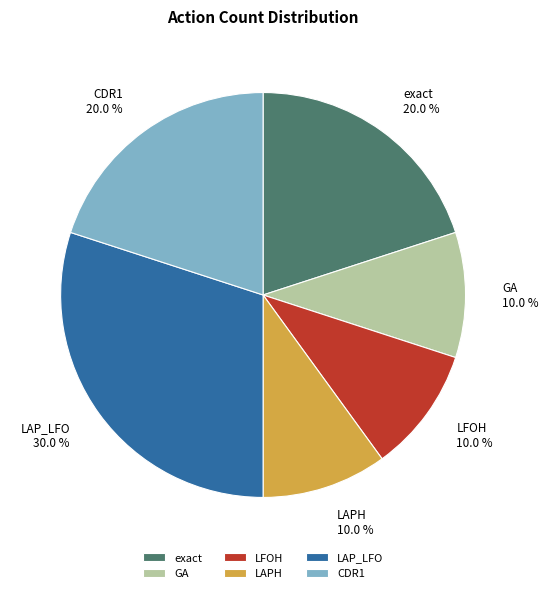

Is there any slice that represents more than half of the pie?

No